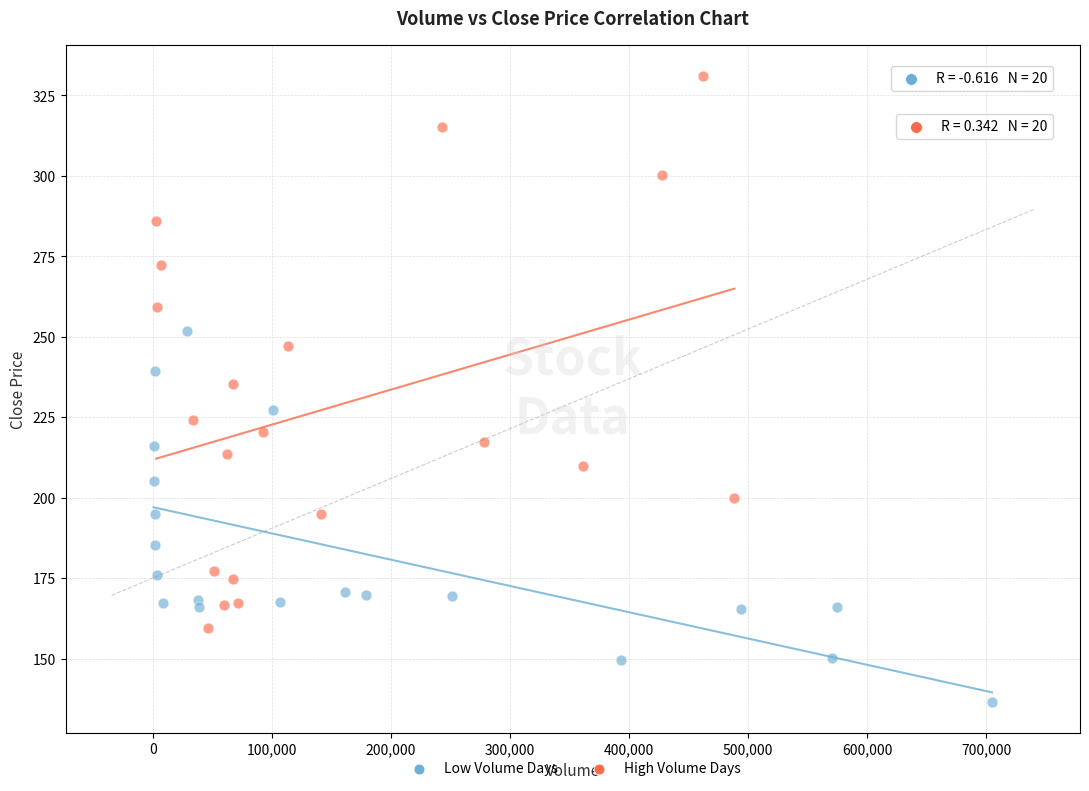

Which series has the widest spread of Y values?

High Volume Days